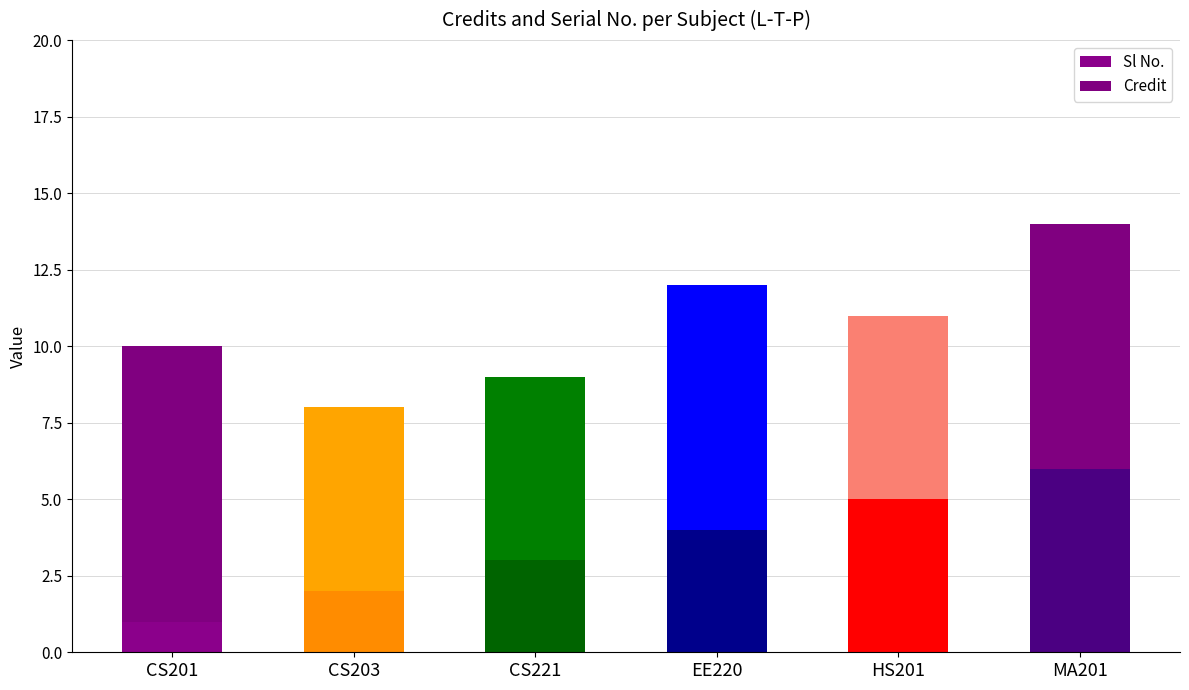

Are the bars grouped side by side (vs. stacked)?

No